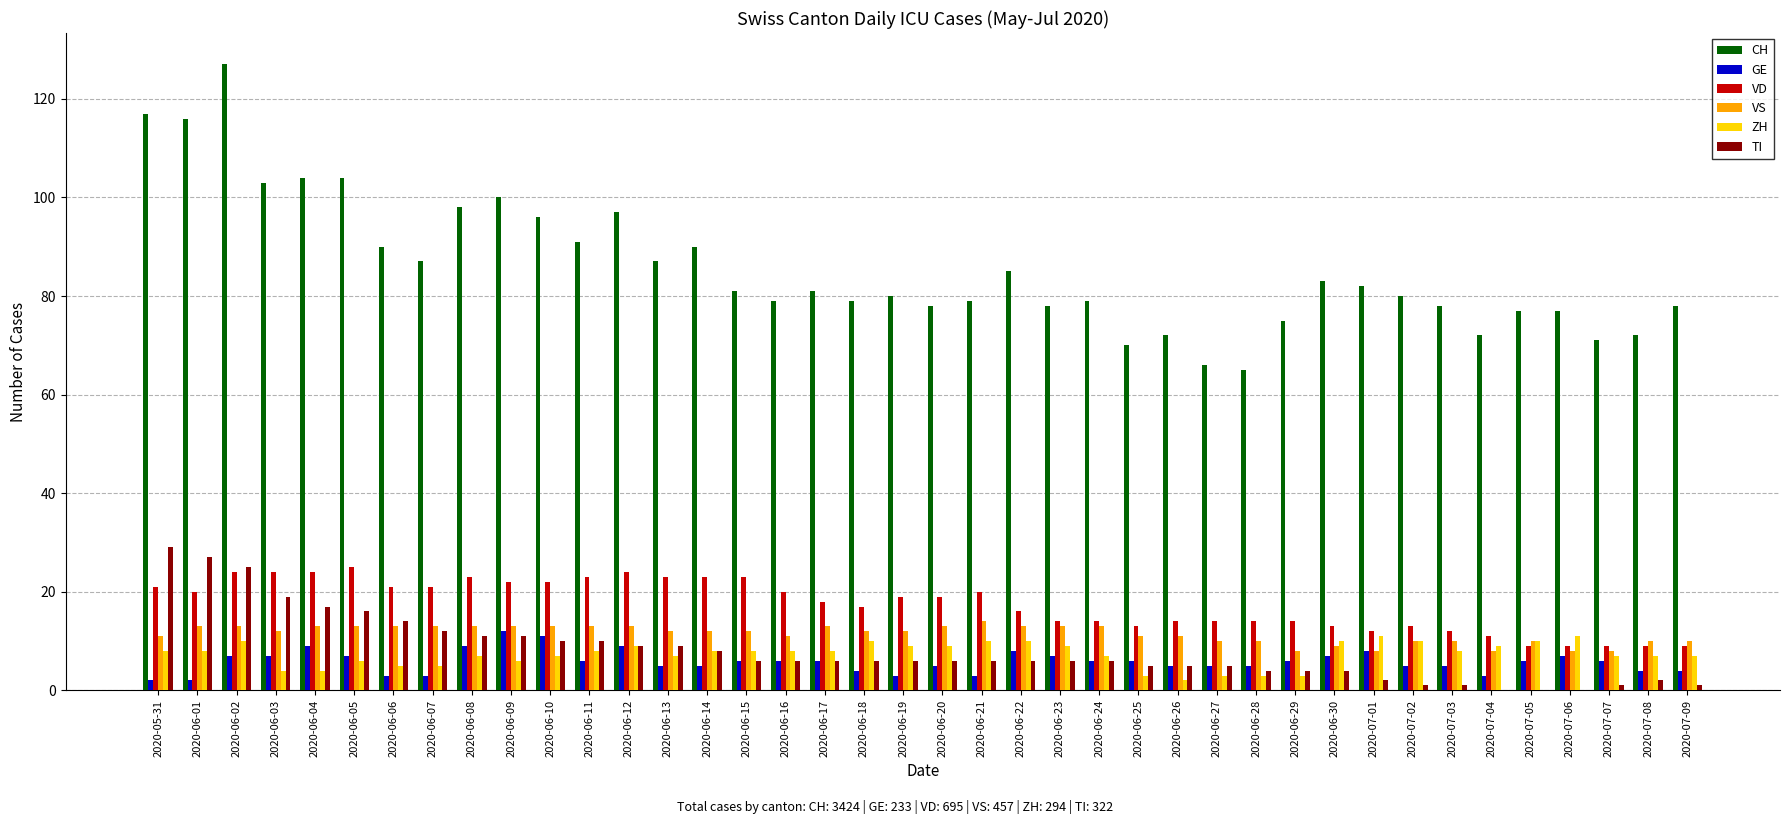

How many groups of bars are there?

40